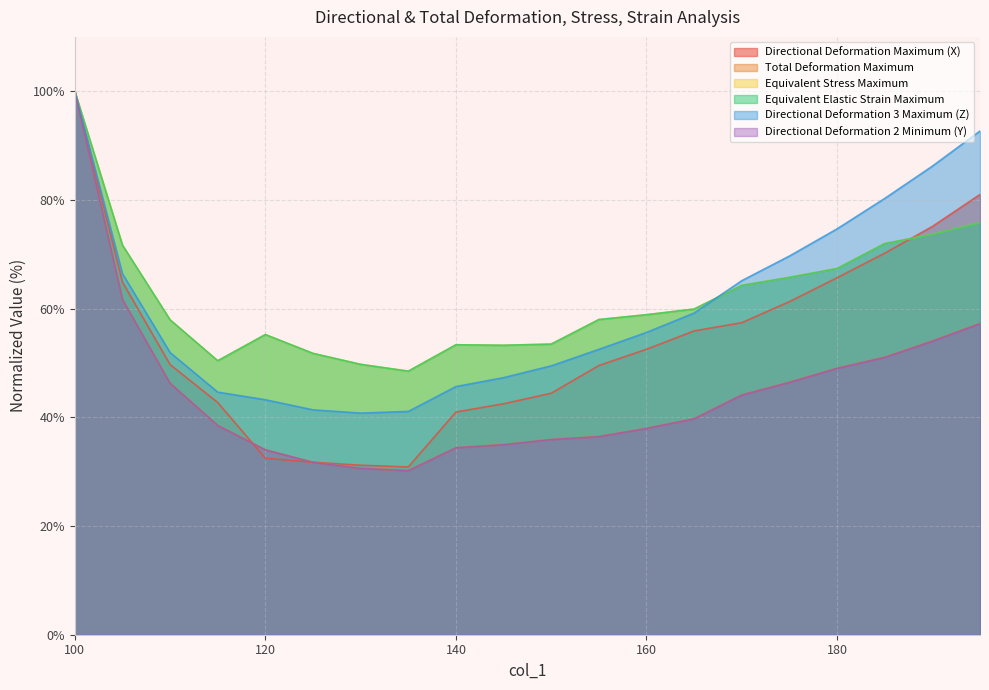

How many data points in Directional Deformation 2 Minimum (Y) are above 39?

10